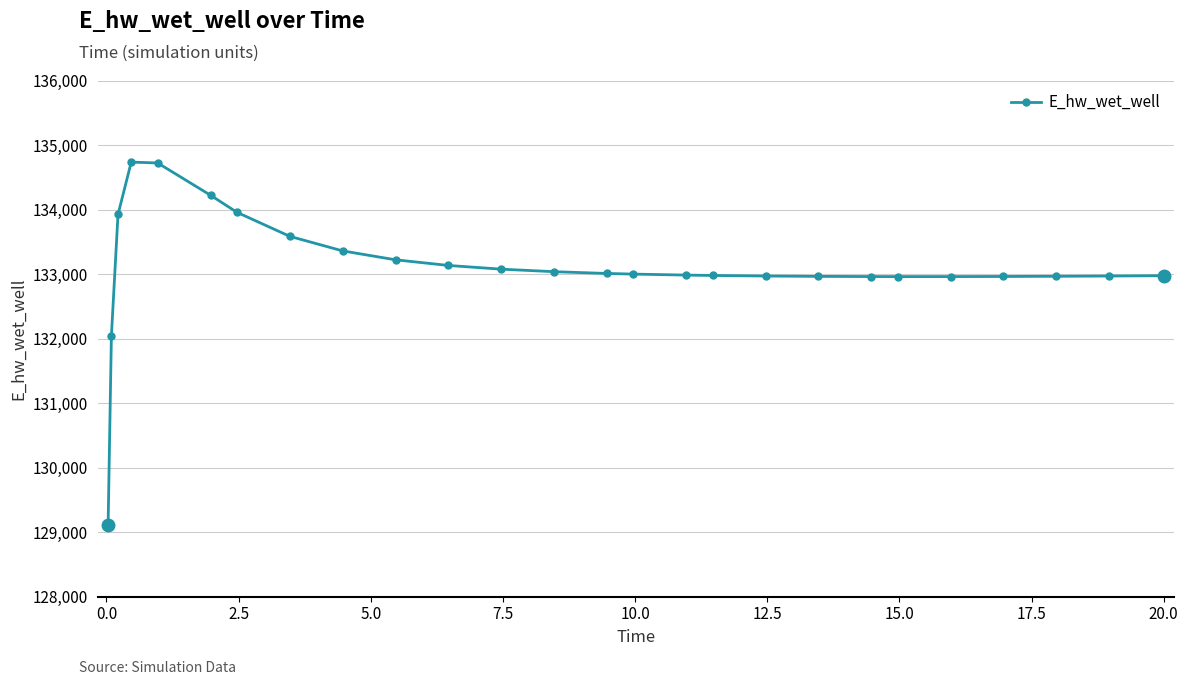

What is the greatest value displayed?

134735.3